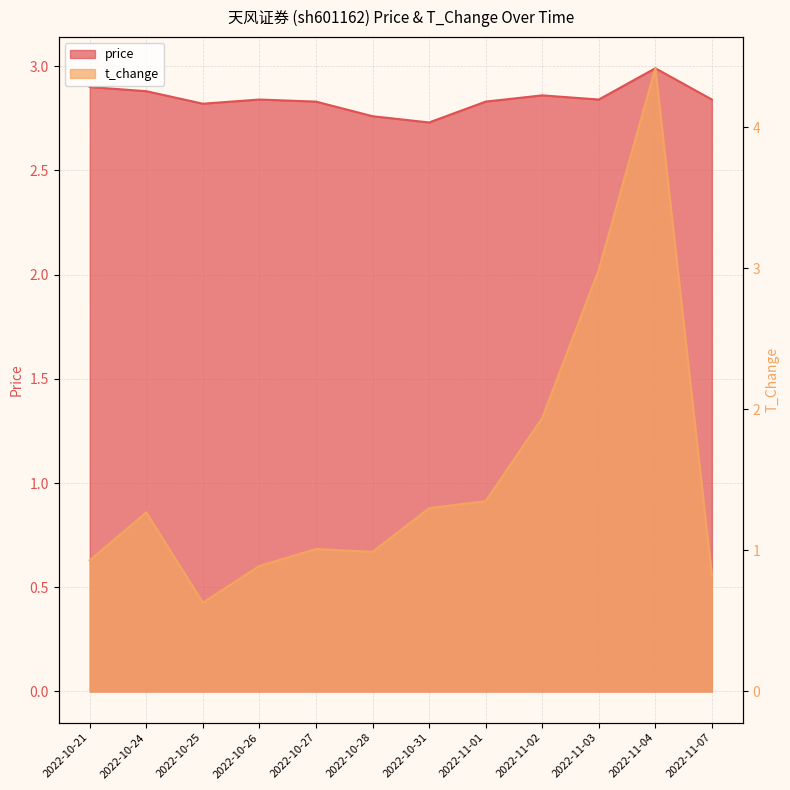

Rank the categories by t_change value from highest to lowest.

2022-11-04, 2022-11-03, 2022-11-02, 2022-11-01, 2022-10-31, 2022-10-24, 2022-10-27, 2022-10-28, 2022-10-21, 2022-10-26, 2022-11-07, 2022-10-25